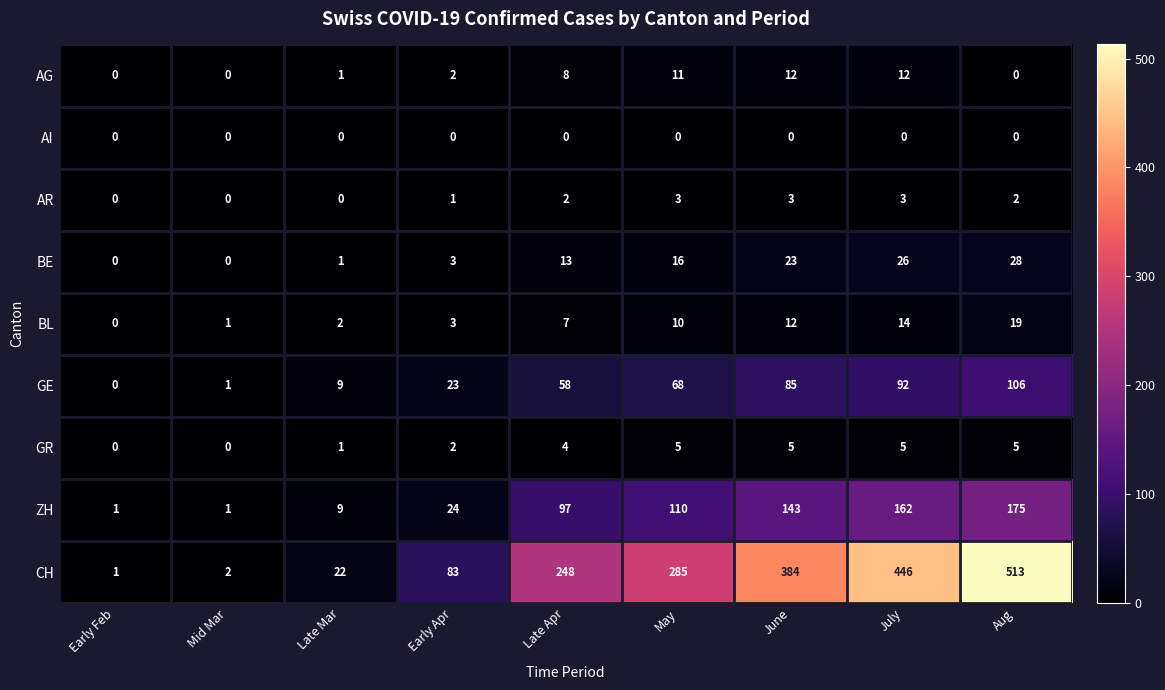

What is the difference between the maximum and minimum values in the BE series?

28